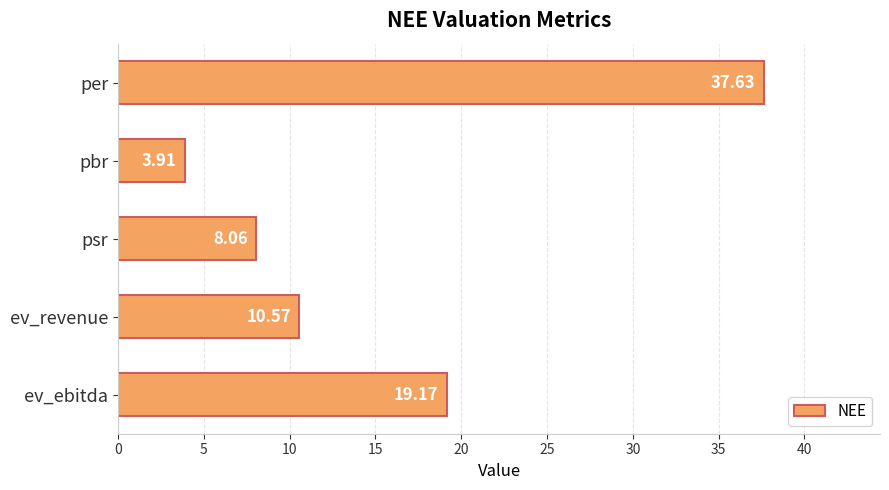

Rank the categories by value from highest to lowest.

per, ev_ebitda, ev_revenue, psr, pbr